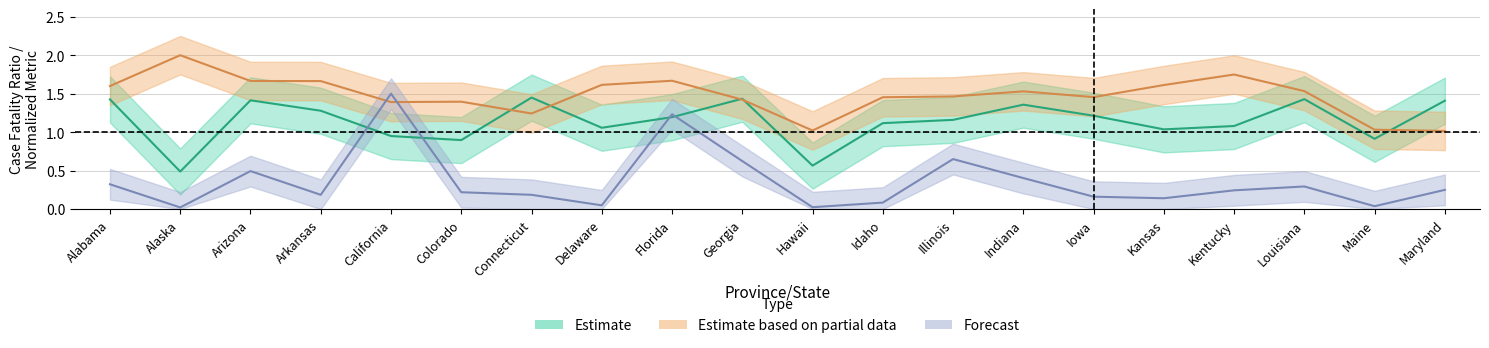

What is the sum of all Incident_Rate_center values?

29.5